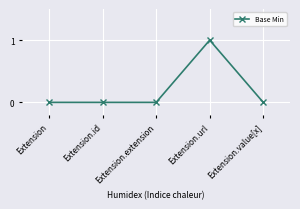

The chart shows a value of -1 at Extension. True or false?

False